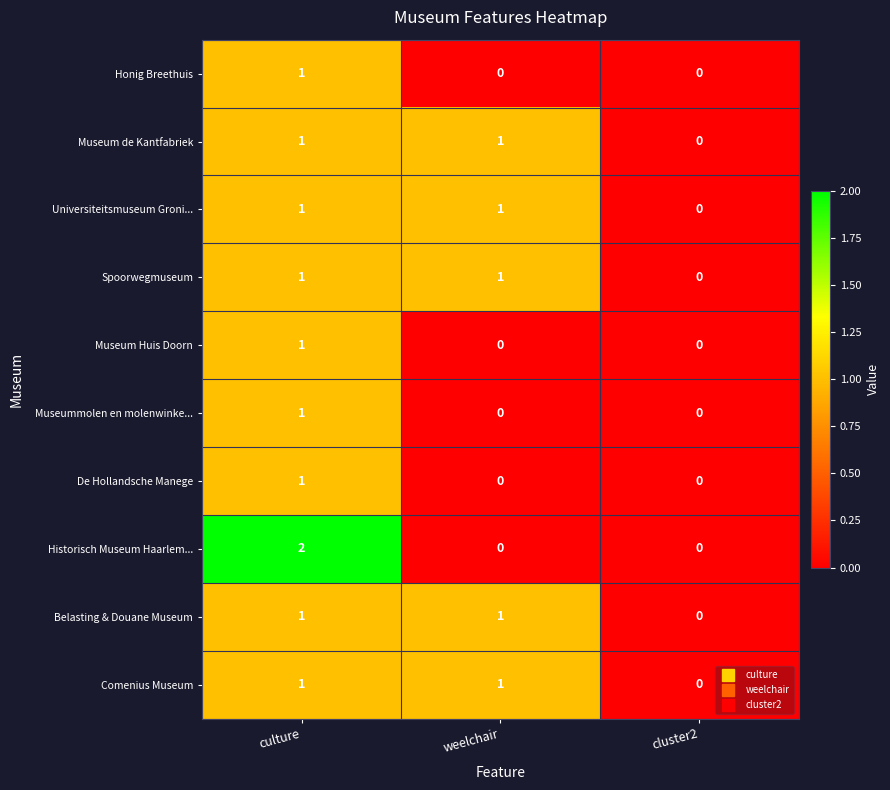

Where is Belasting & Douane Museum nearest to the value 0?

cluster2